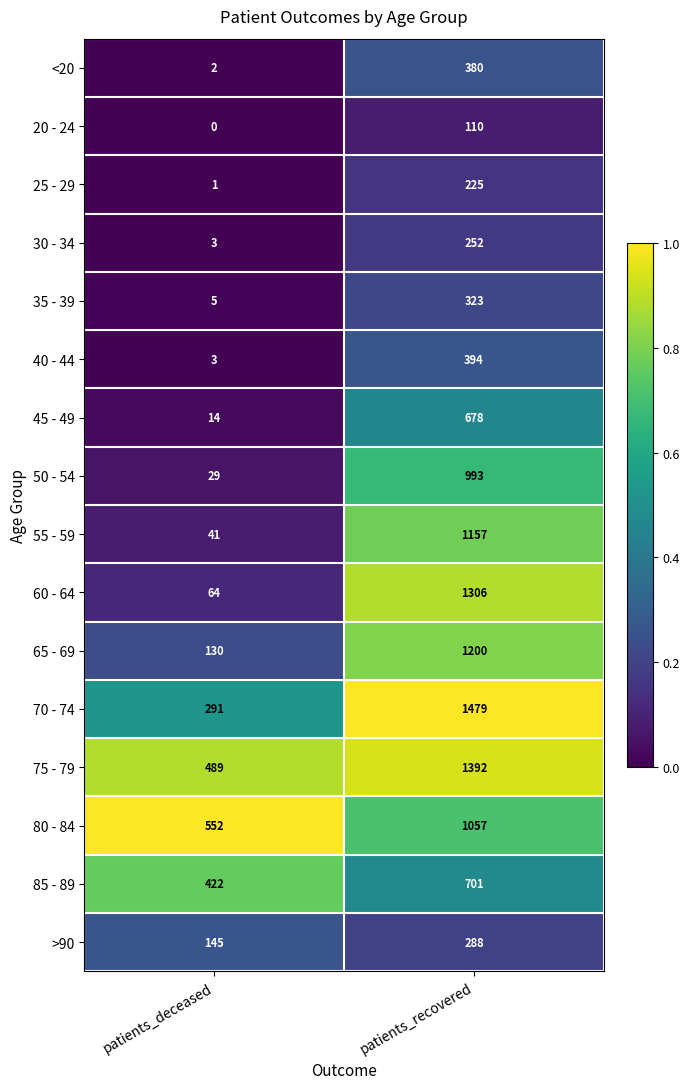

What is the difference between the maximum and minimum values in the 60 - 64 series?

1242